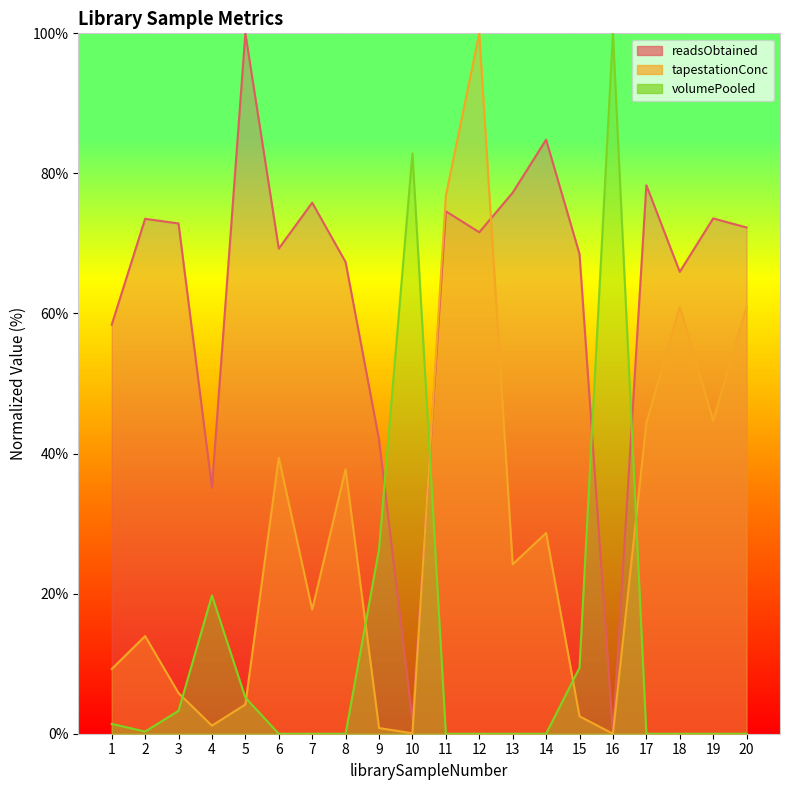

Does the chart display data point markers on the line(s)?

No